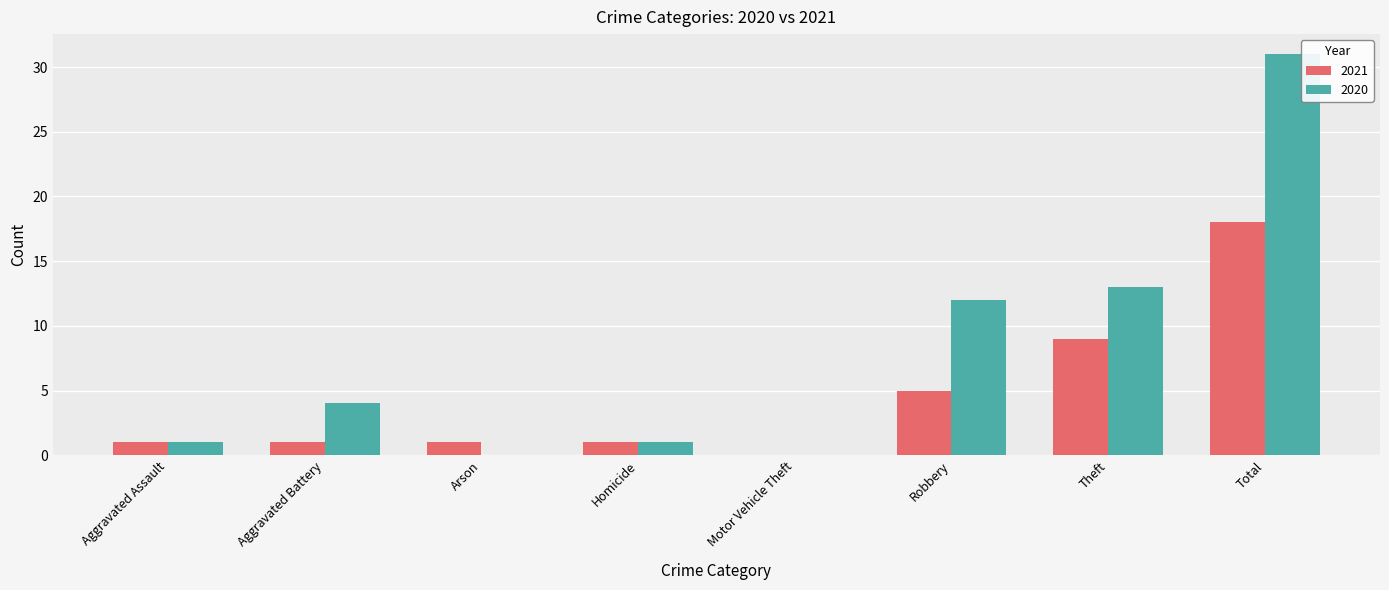

What is the total value across all series at Aggravated Battery?

5